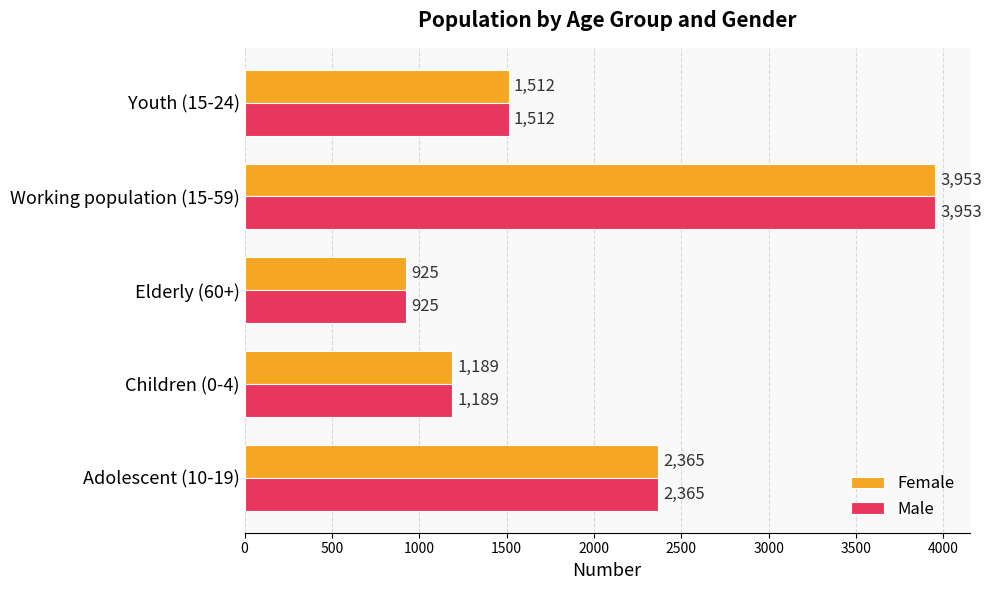

Is the value of Female at Elderly (60+) greater than the value of Male at Youth (15-24)?

No